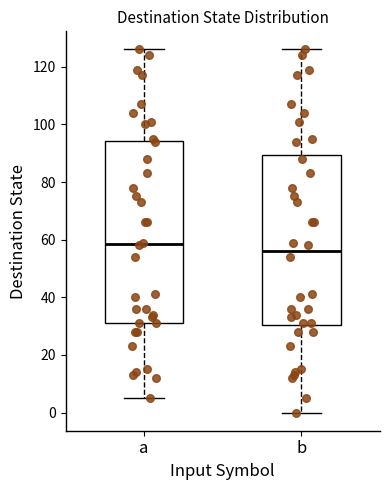

Reading left to right, transcribe this box plot: for each box, give where its median line is, the range the box spans, and where its two whiskers end, as read against the y-axis. The values are not printed on the chart, so give them approximately, as read against the axis.

a: median 58, box 32 to 94, whiskers 6 to 126
b: median 56, box 30 to 90, whiskers 0 to 126